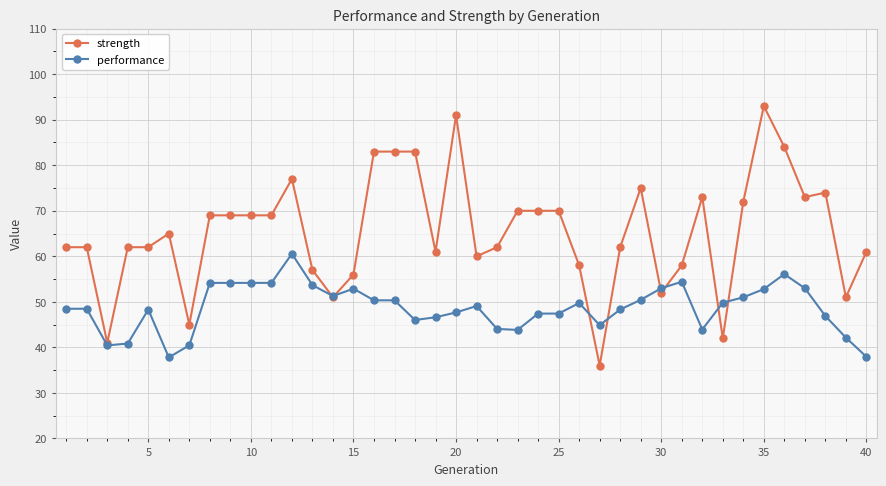

What is the maximum value shown in the chart?

93.0